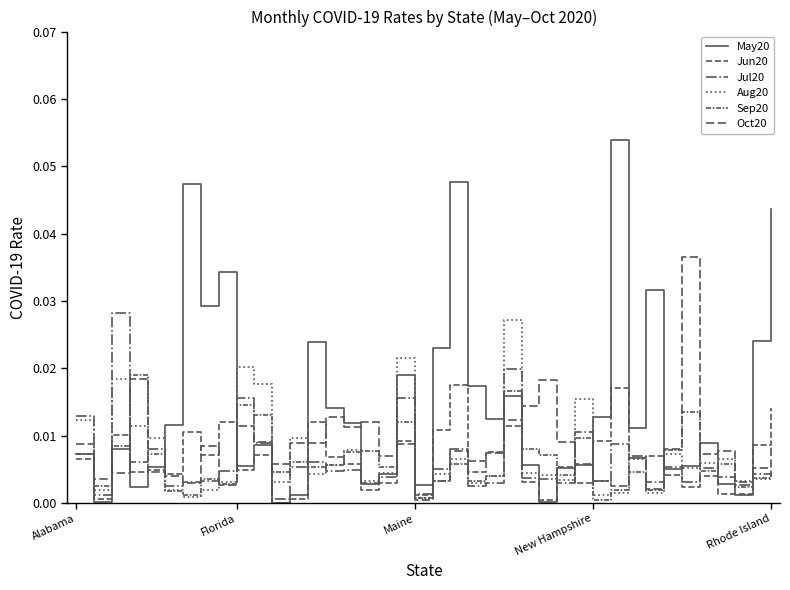

Which series has the largest total across all categories?

May20